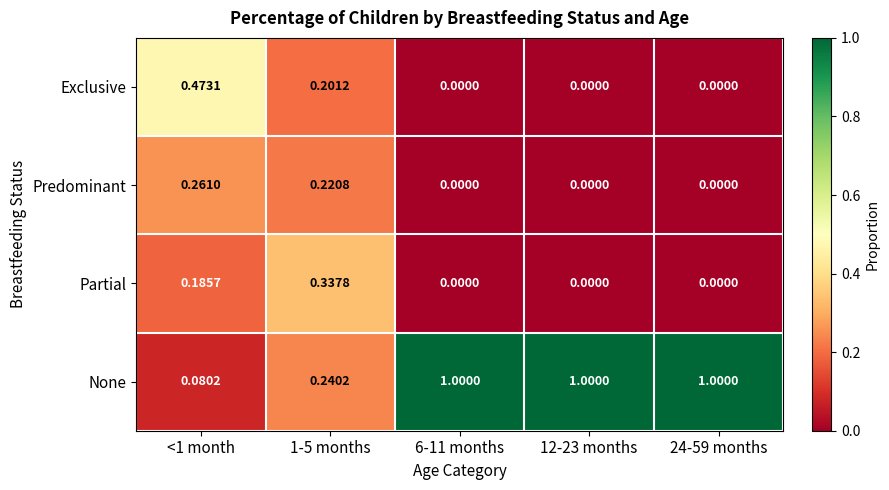

What is the total value across all series at 24-59 months?

1.0